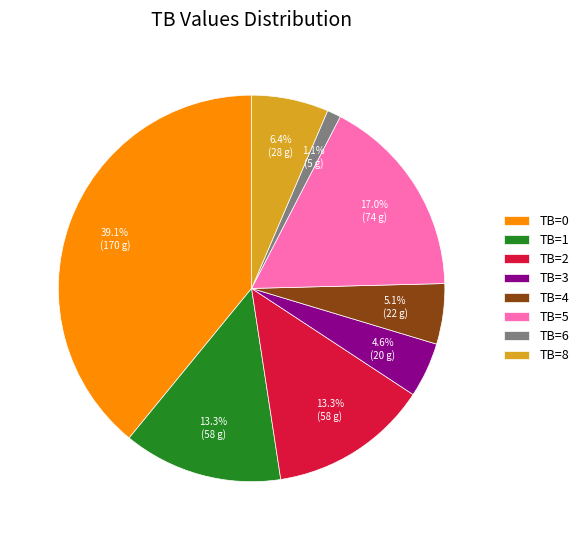

Count the number of slices in the pie.

8